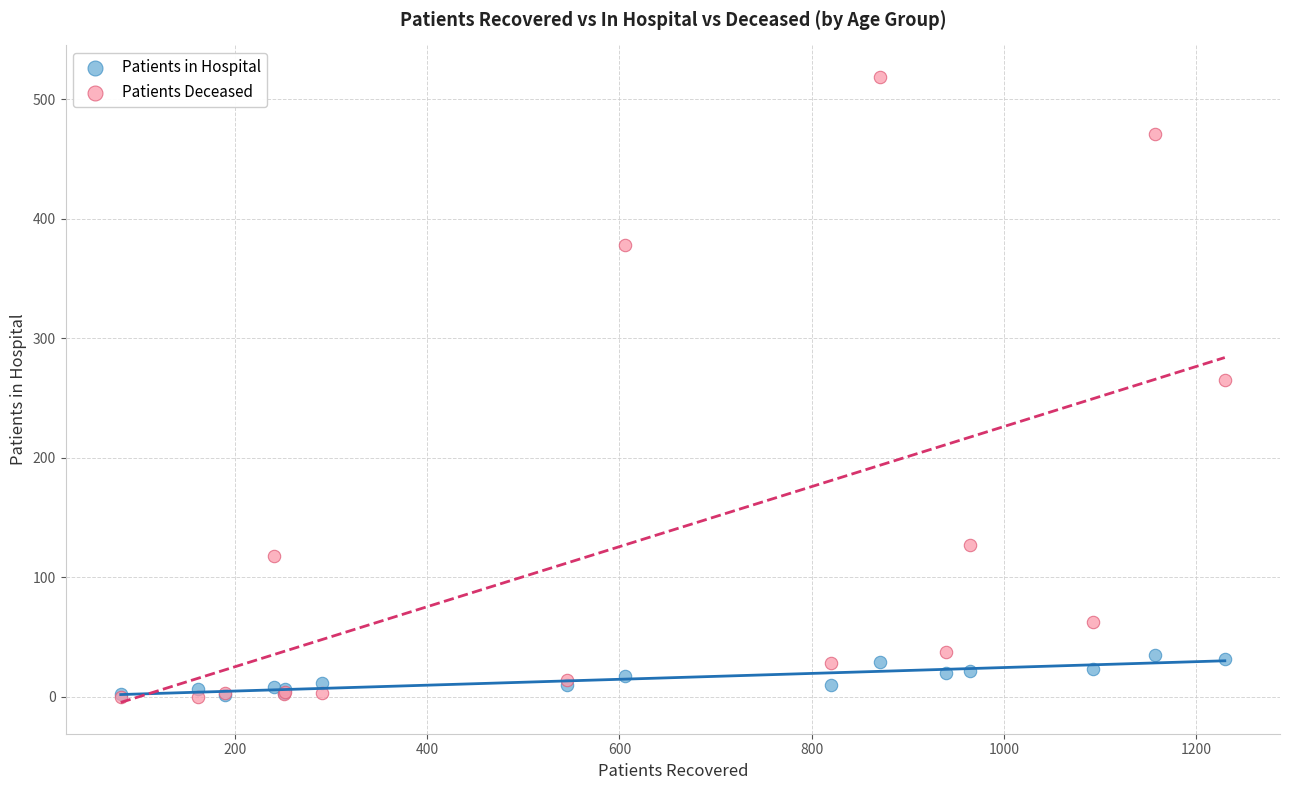

Which series reaches the maximum Y coordinate?

Patients Deceased